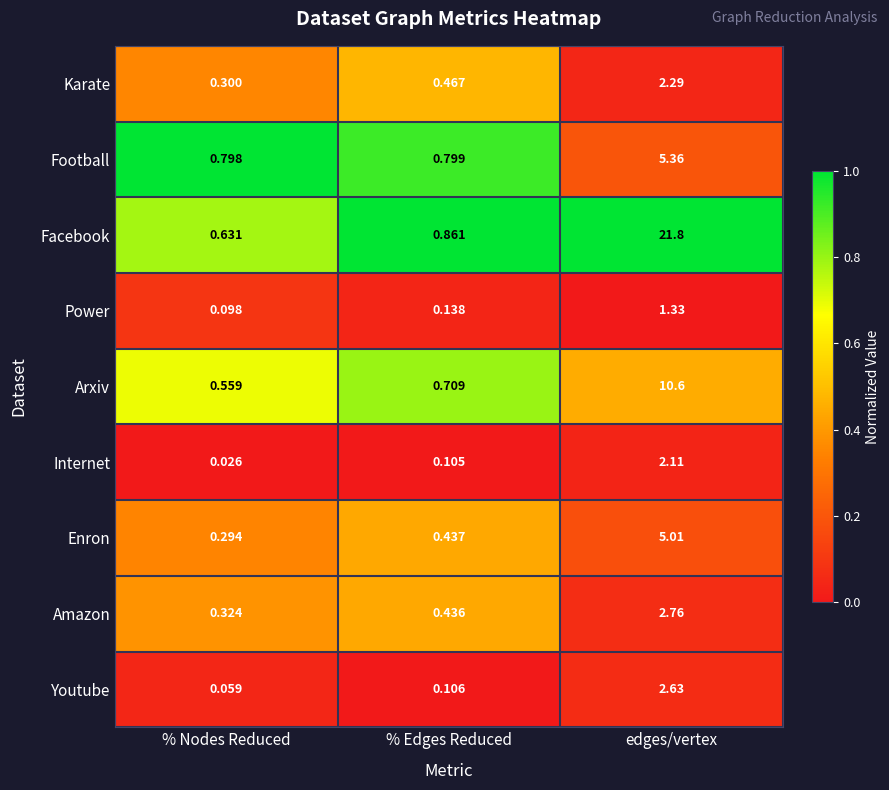

Which series has the widest spread of values?

Facebook